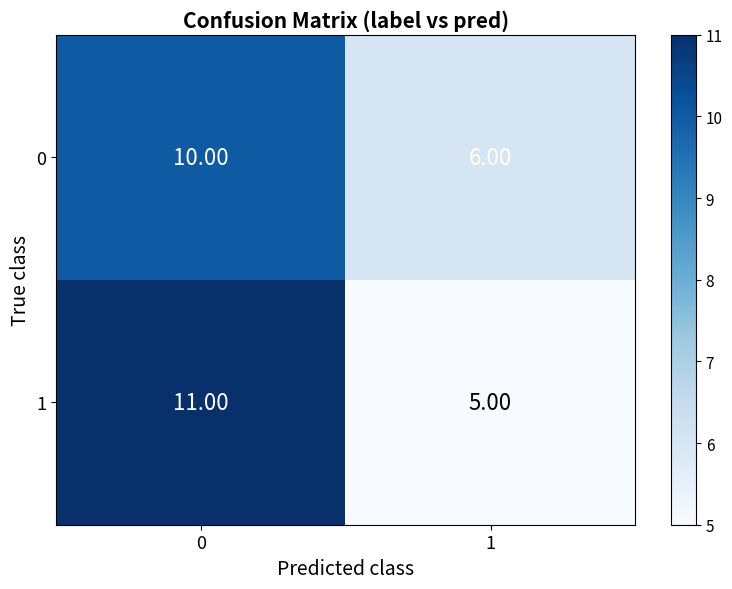

What is the sum of all 0 values?

16